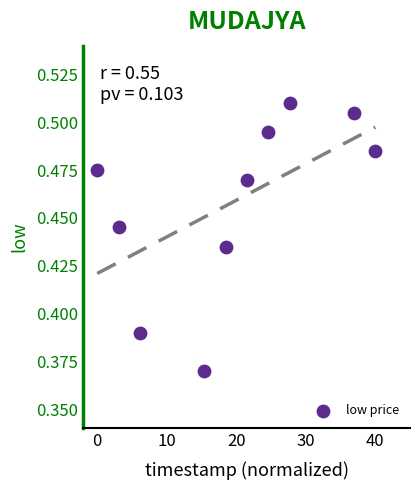

What is the range of X values (max minus min)?

40.0